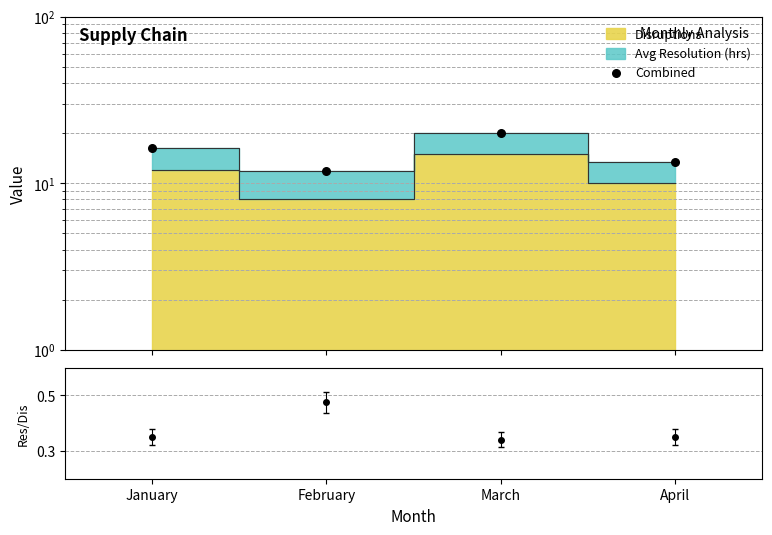

What is the change in value from February to March?

+8.3